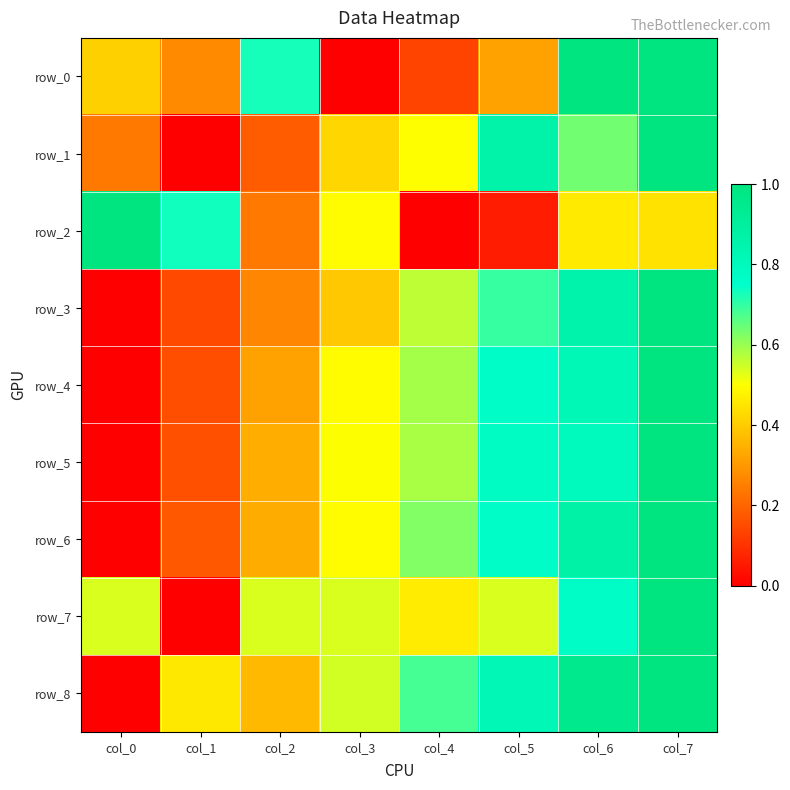

Reading left to right, extract all data points from this chart.

row_0: 0.4	0.3	0.7	0.0	0.1	0.3	1.0	1.0
row_1: 0.2	0.0	0.2	0.4	0.5	0.9	0.6	1.0
row_2: 1.0	0.7	0.2	0.5	0.0	0.1	0.5	0.4
row_3: 0.0	0.1	0.3	0.4	0.6	0.7	0.9	1.0
row_4: 0.0	0.2	0.3	0.5	0.6	0.8	0.8	1.0
row_5: 0.0	0.2	0.3	0.5	0.6	0.8	0.8	1.0
row_6: 0.0	0.2	0.3	0.5	0.6	0.8	0.9	1.0
row_7: 0.5	0.0	0.5	0.5	0.5	0.5	0.8	1.0
row_8: 0.0	0.5	0.4	0.5	0.7	0.8	1.0	1.0